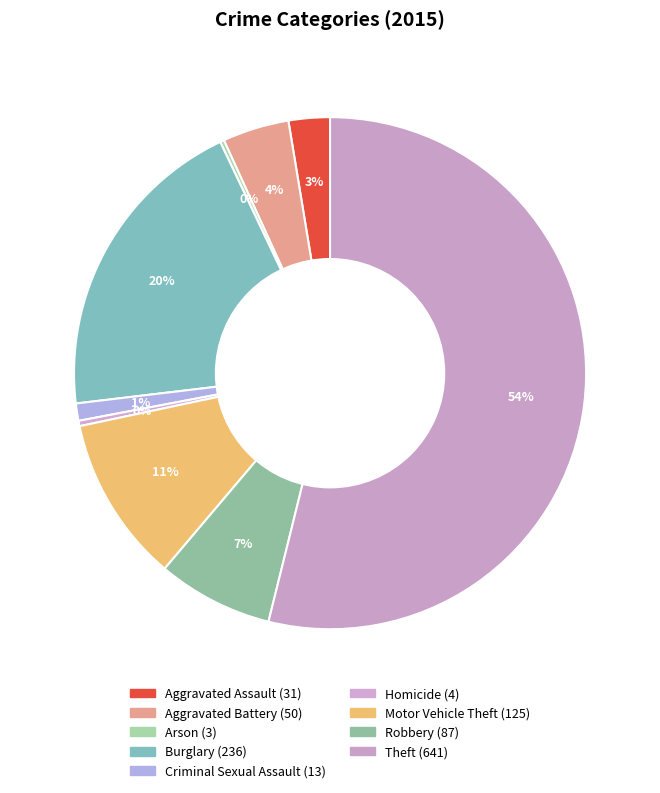

Is it true that Criminal Sexual Assault is 1% of the pie?

True